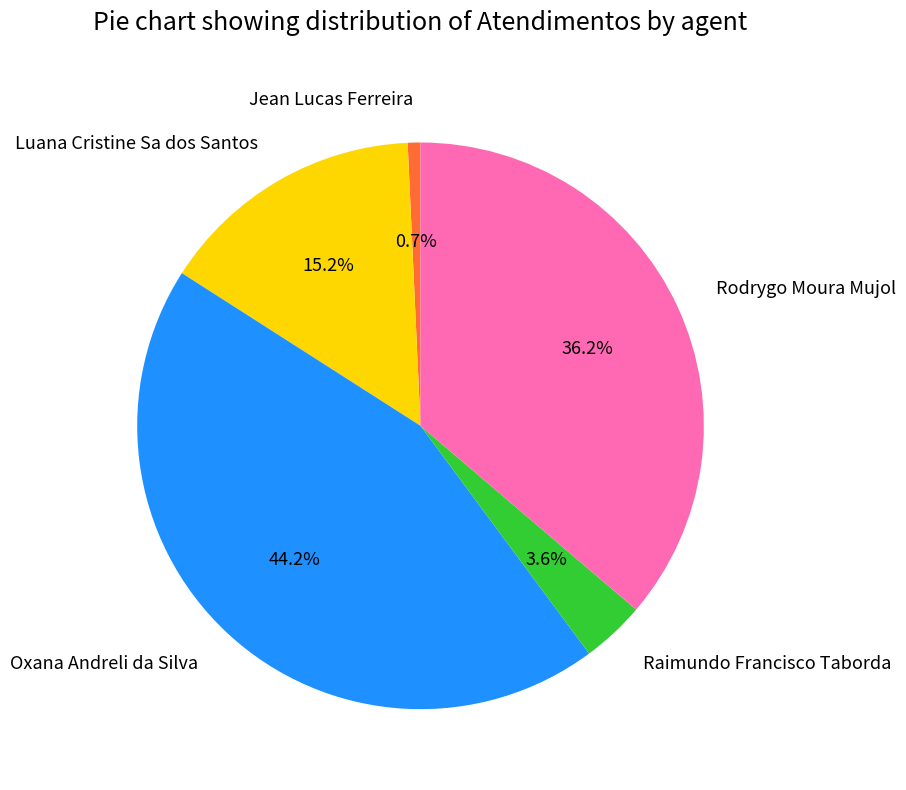

How many segments does this pie chart have?

5